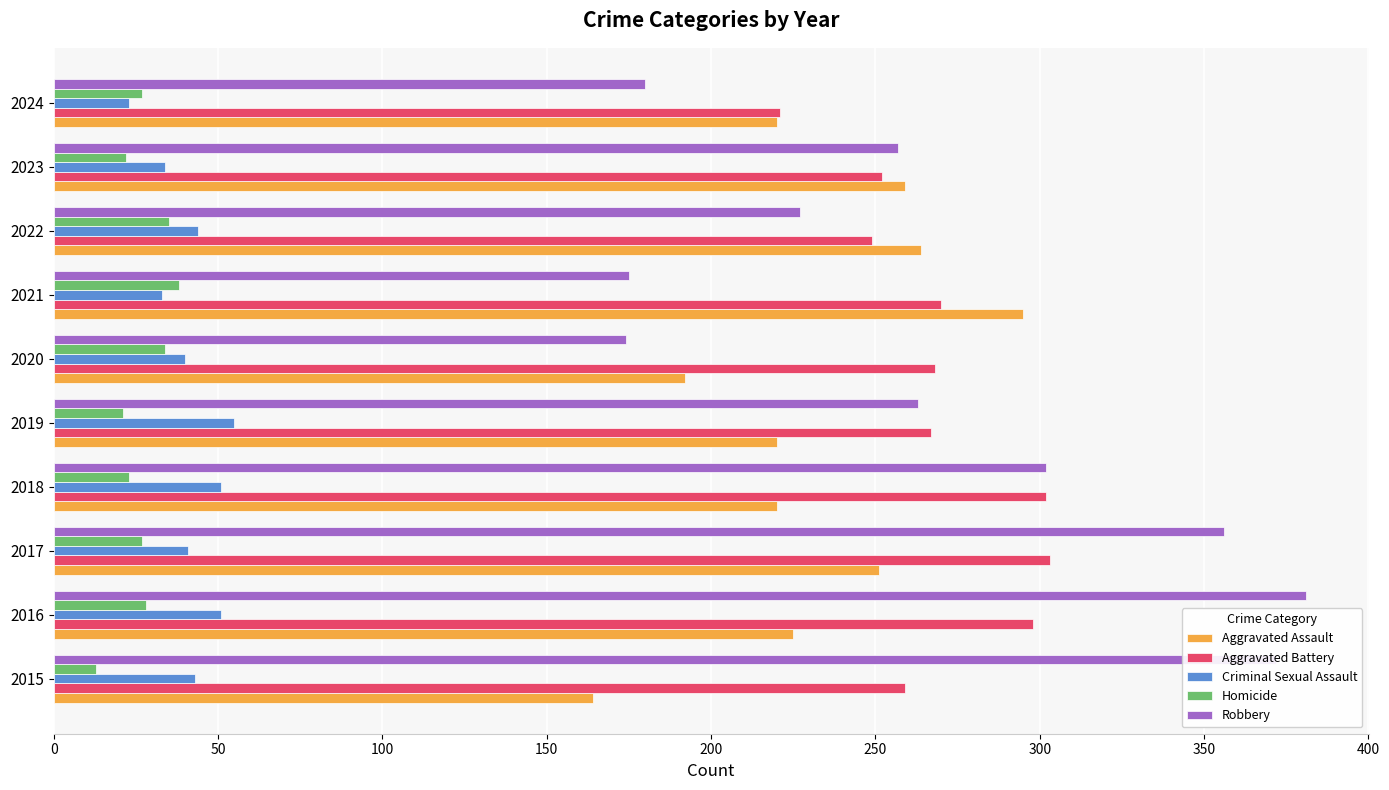

Count the number of data series in this chart.

5